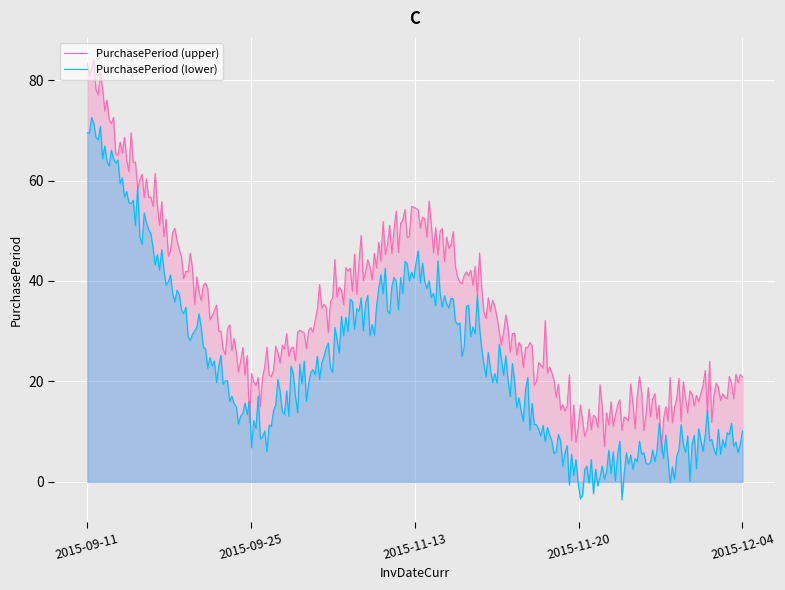

The chart shows a value of 7 at 2015-11-20. True or false?

True